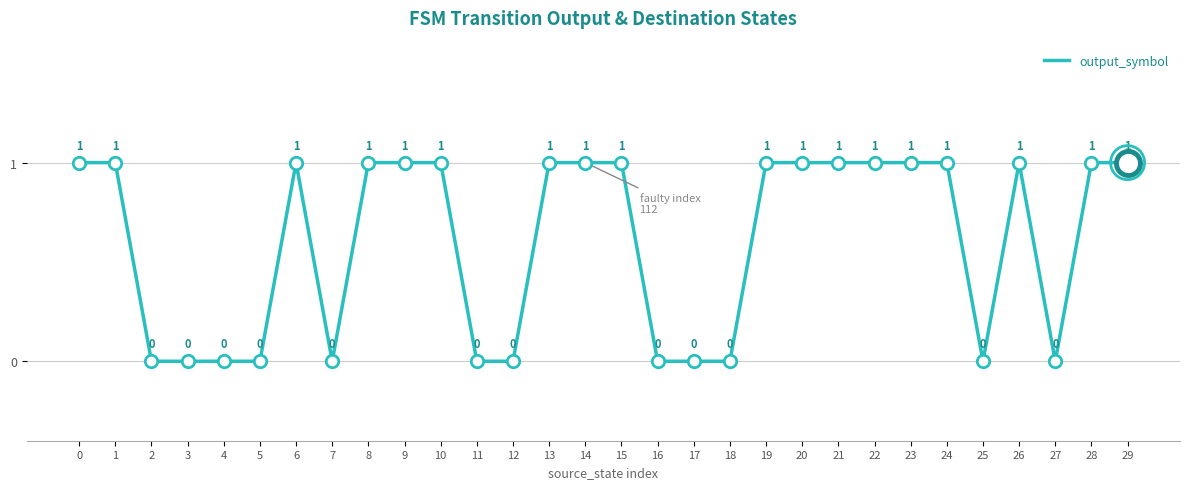

What is the ratio of the value at 21 to the value at 29?

1.0